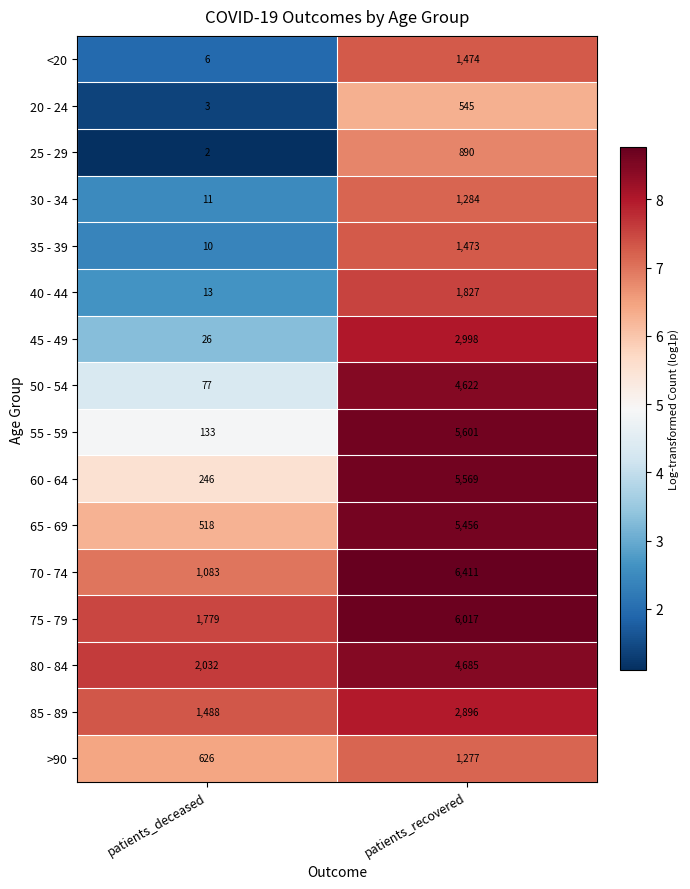

The 35 - 39 series shows 1473 at patients_recovered. True or false?

True